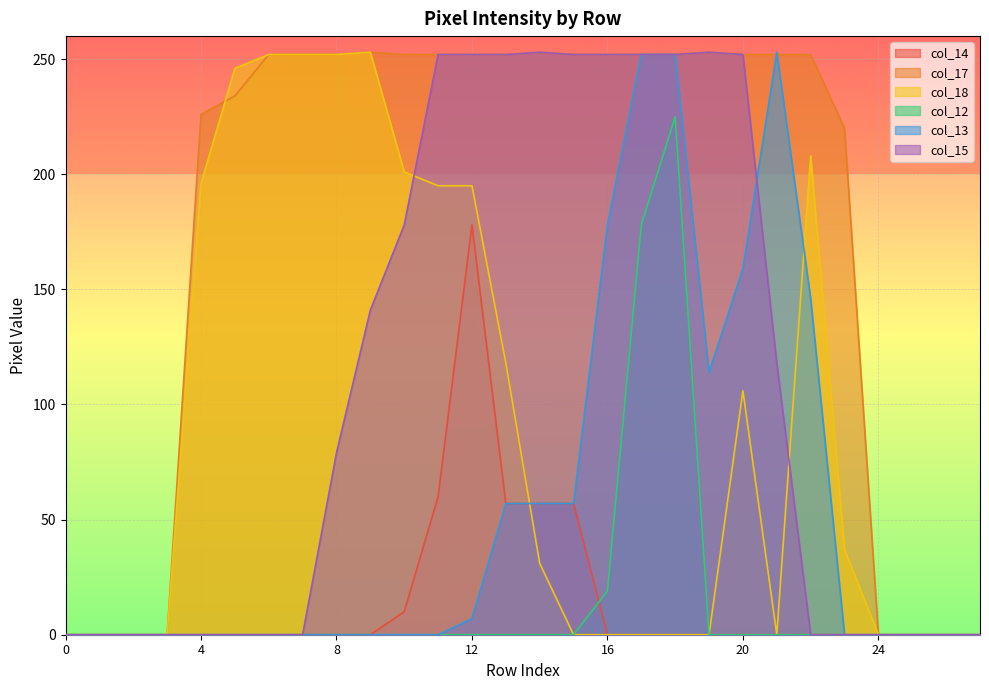

At how many categories does at least one series exceed 201?

20